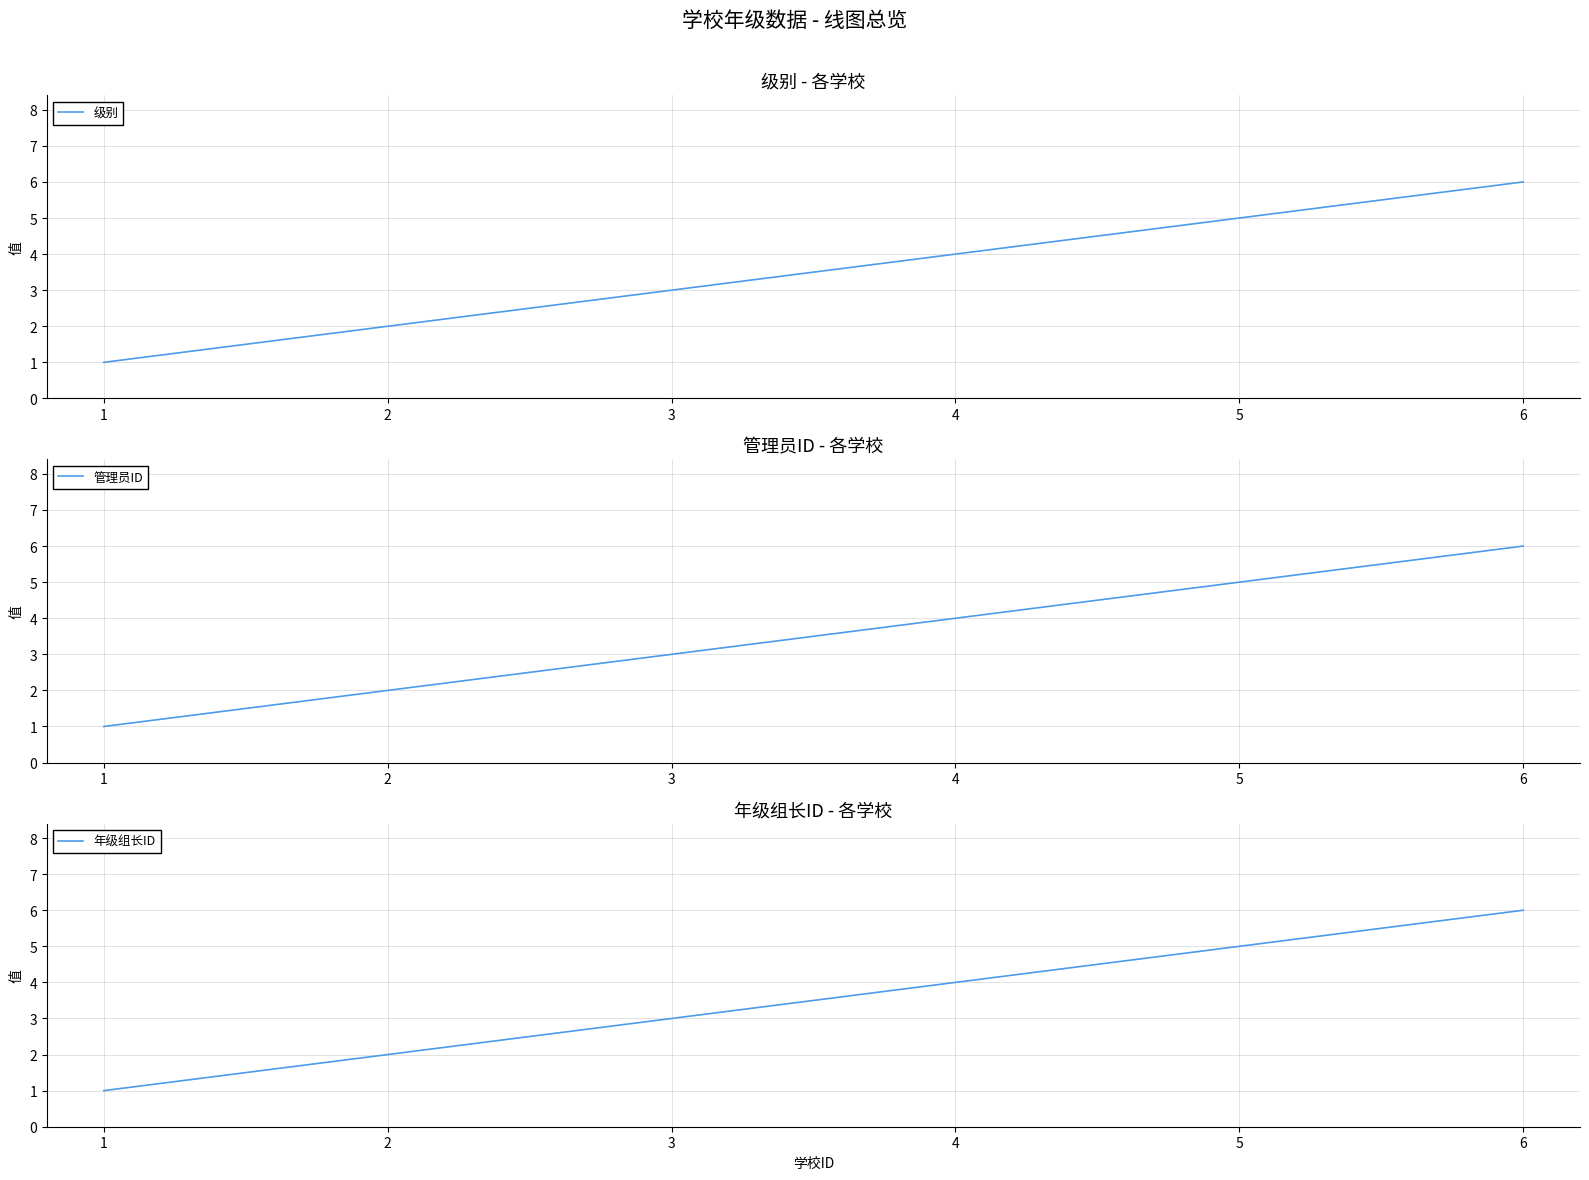

Where does the 级别 series first go above 4?

5